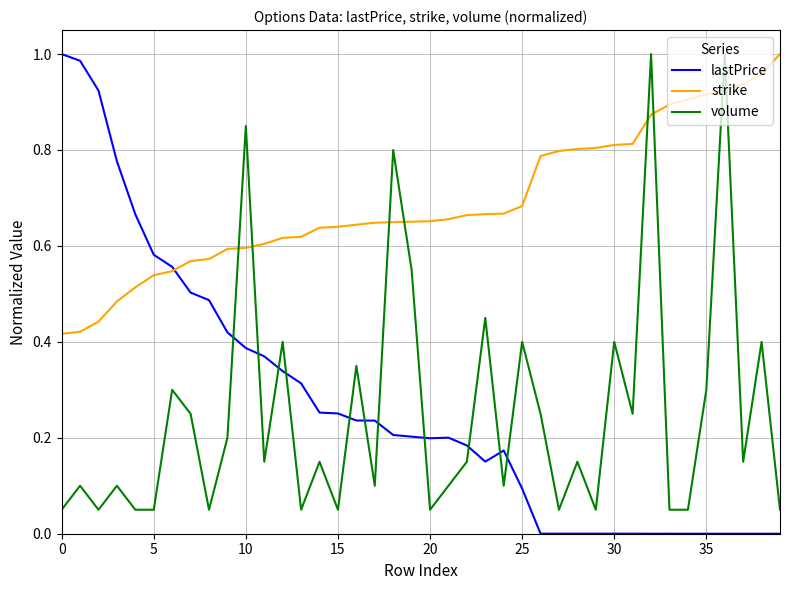

Which series has the largest total across all categories?

strike